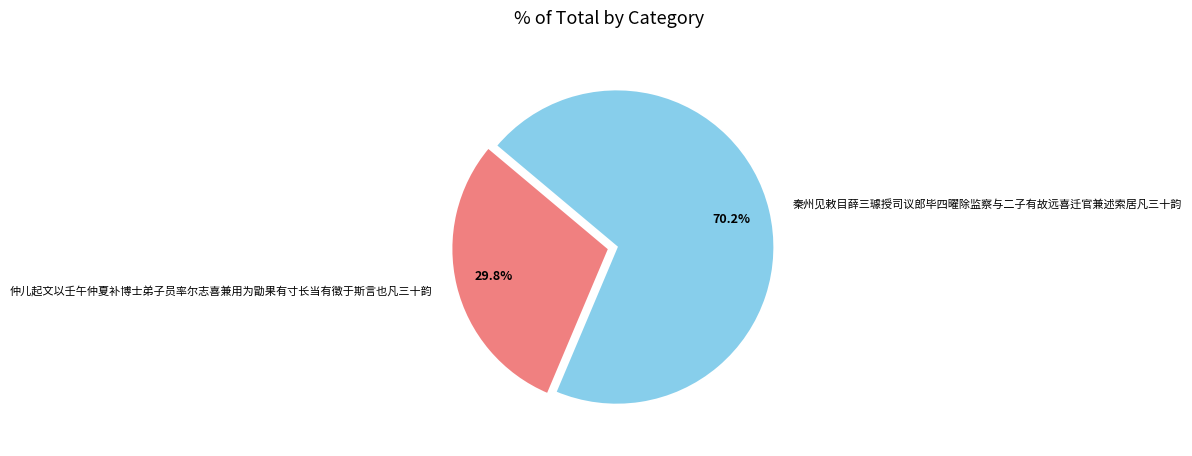

Is it true that 仲儿起文以壬午仲夏补博士弟子员率尔志喜兼用为勖果有寸长当有徵于斯言也凡三十韵 is 30% of the pie?

True